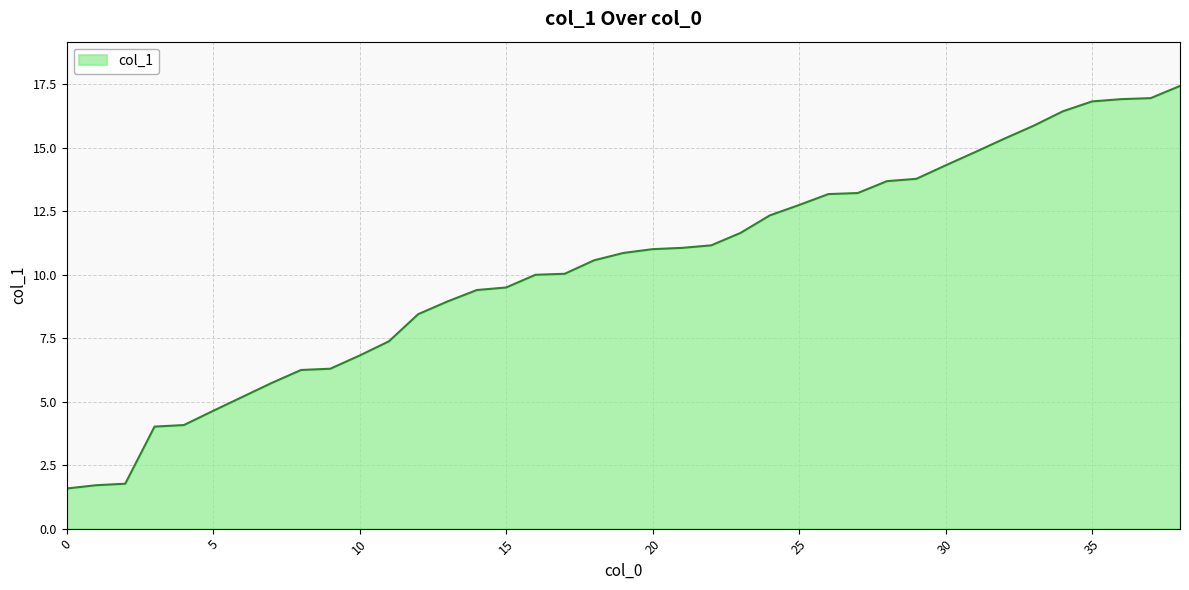

What is the minimum value shown in the chart?

1.6